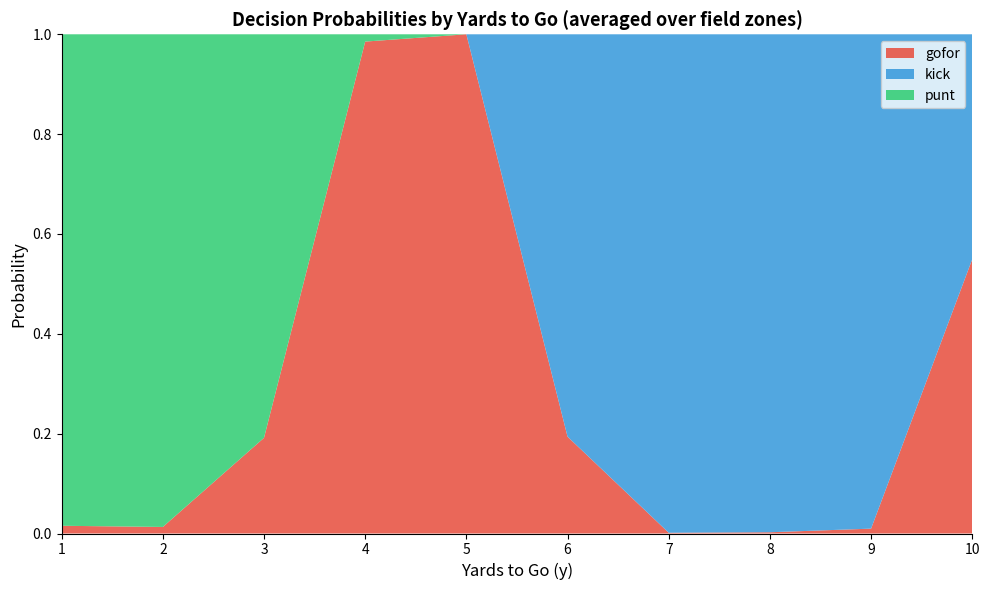

The gofor series shows 0.2 at 3. True or false?

True